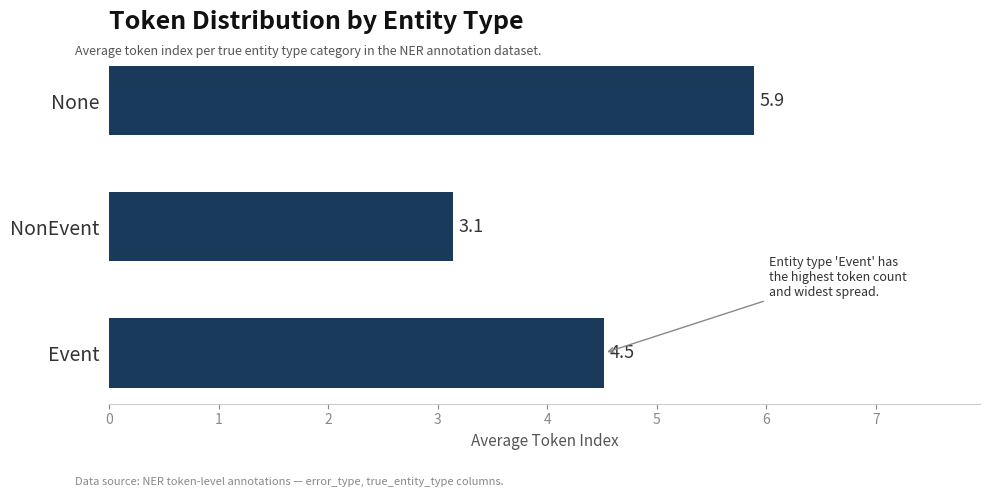

Reading bottom to top, what are all the values shown in this chart?

Event=4.5	NonEvent=3.1	None=5.9